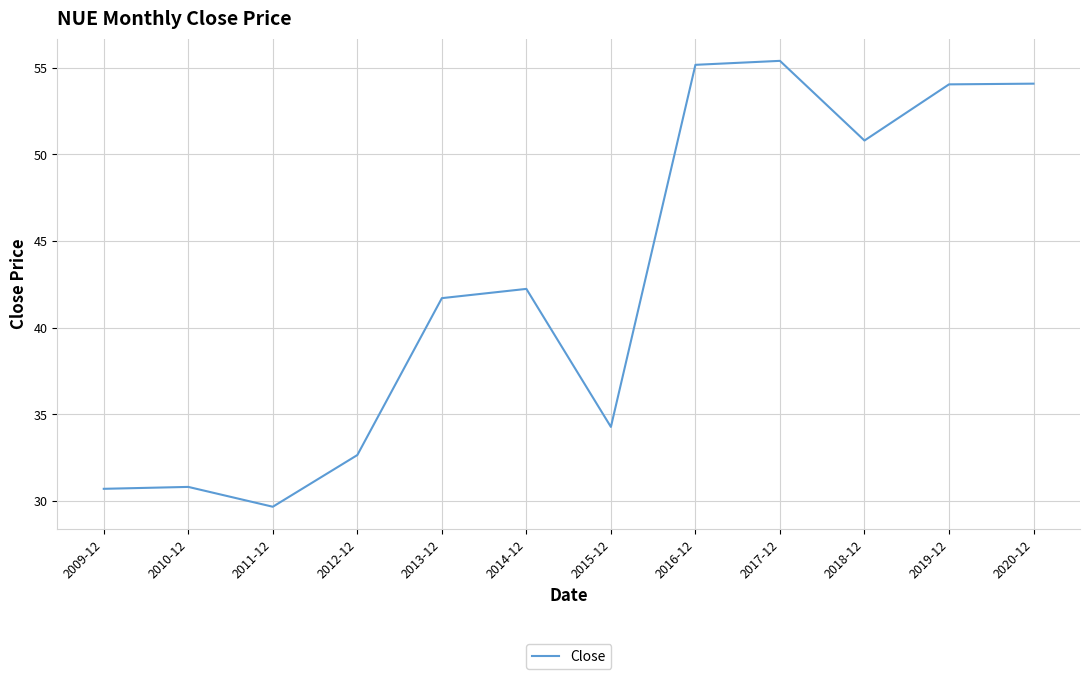

What position from the right is 2016-12?

5